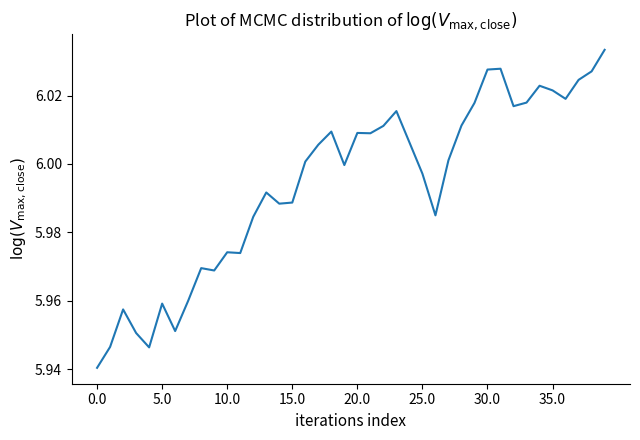

Does the chart have visible grid lines?

No